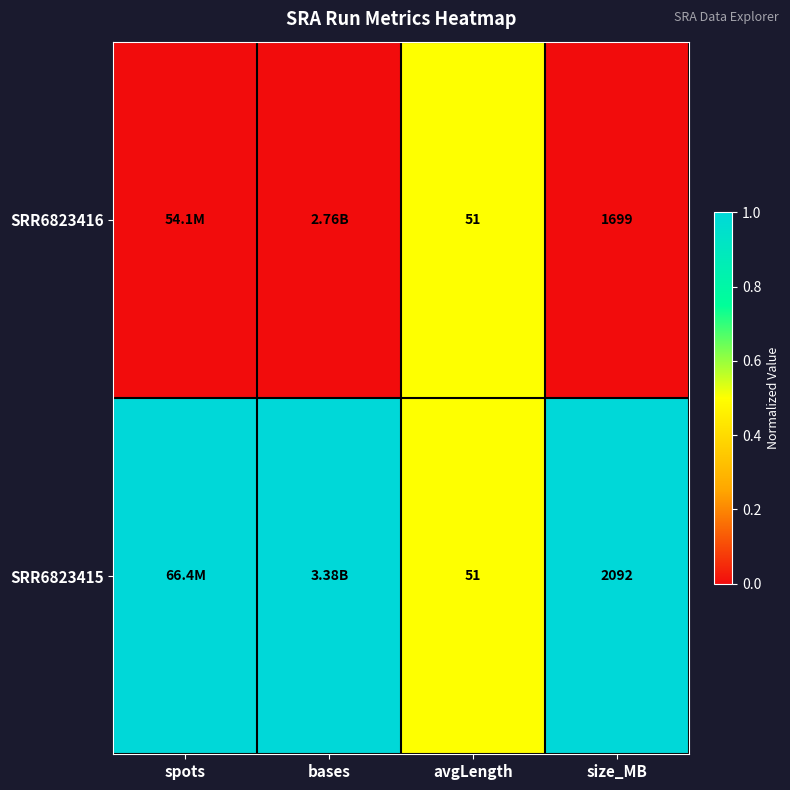

At size_MB, list the series in order from smallest to largest.

SRR6823416, SRR6823415